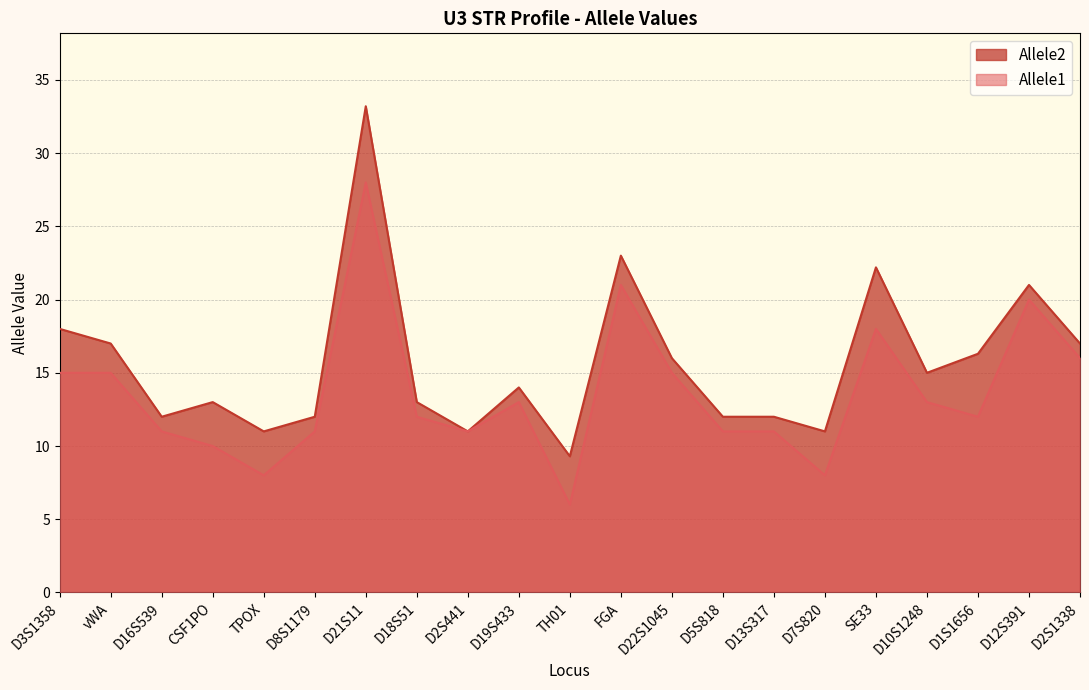

Which series has the widest spread of values?

Allele2